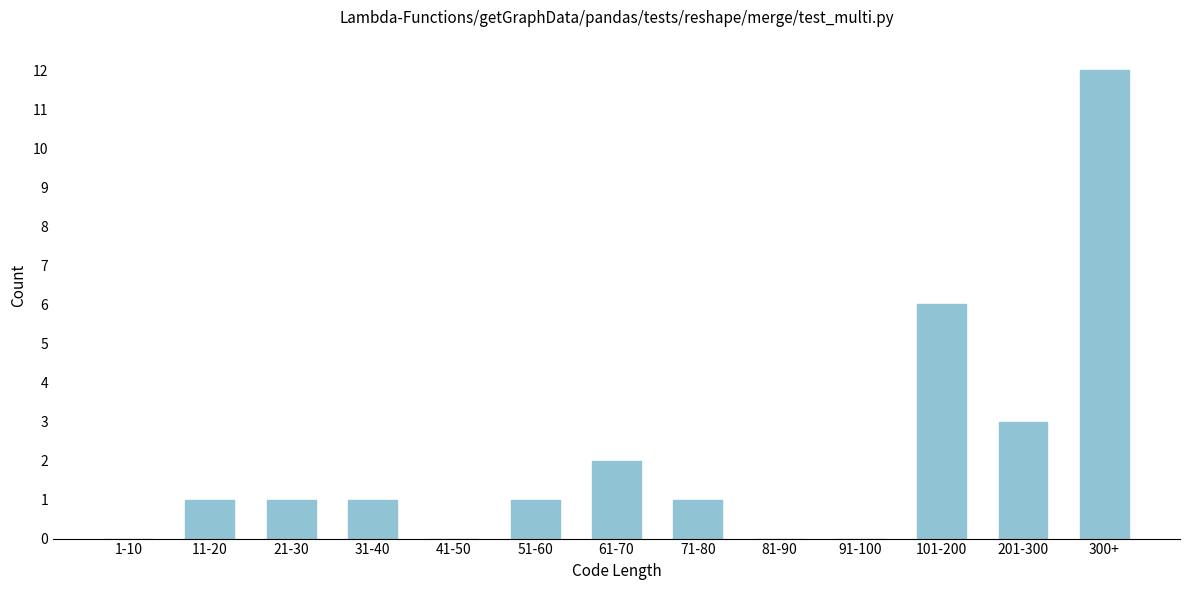

Reading left to right, extract all data points from this chart.

1-10=0	11-20=1	21-30=1	31-40=1	41-50=0	51-60=1	61-70=2	71-80=1	81-90=0	91-100=0	101-200=6	201-300=3	300+=12